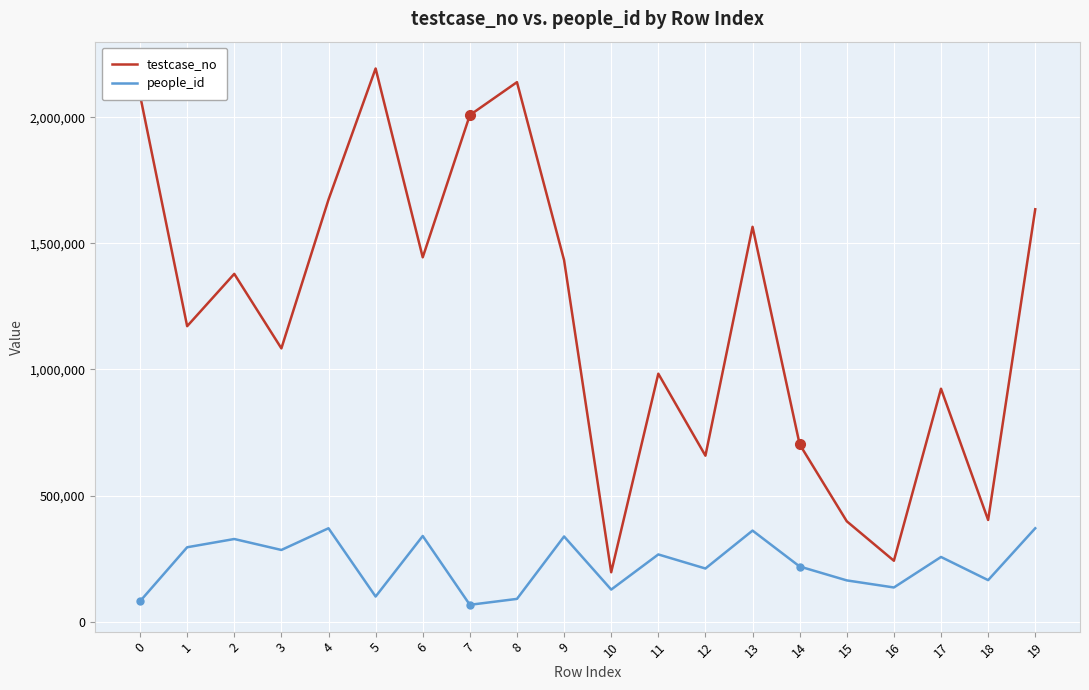

True or false: testcase_no and people_id intersect in this chart.

False